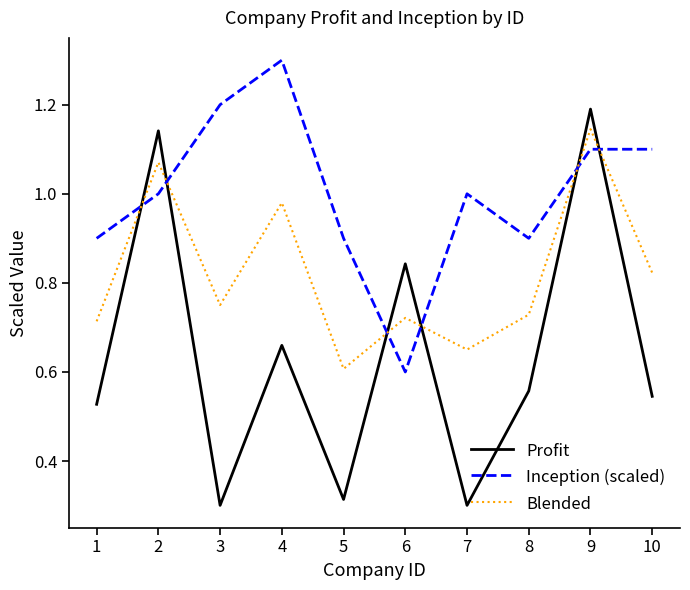

True or false: Blended has more than 0 interior local peaks.

True